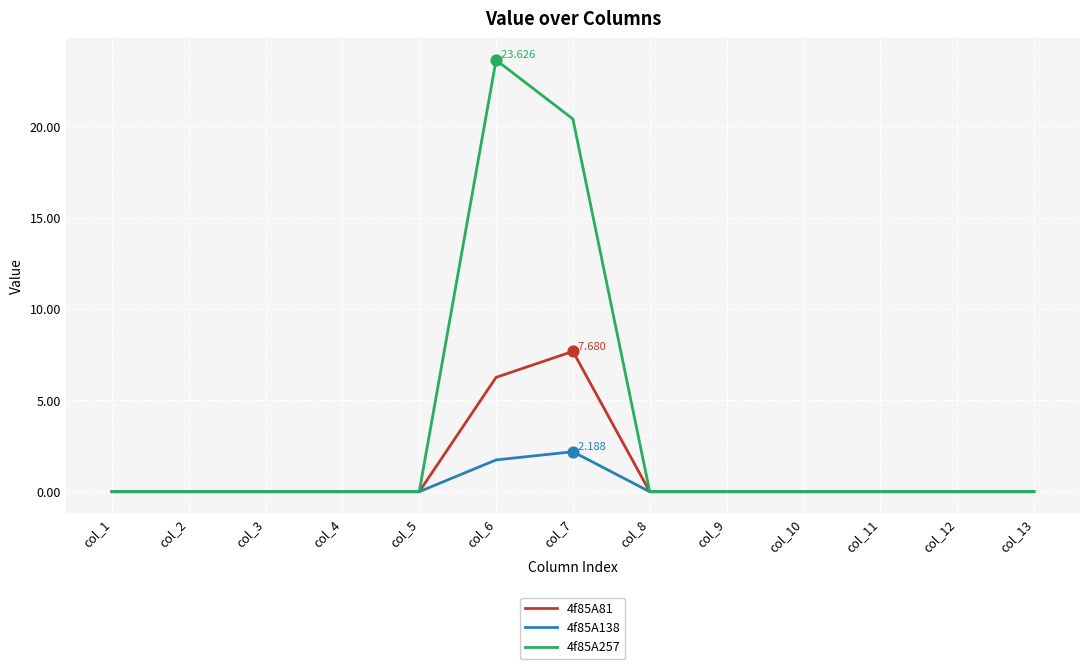

At which category is the sum across all series the highest?

col_6